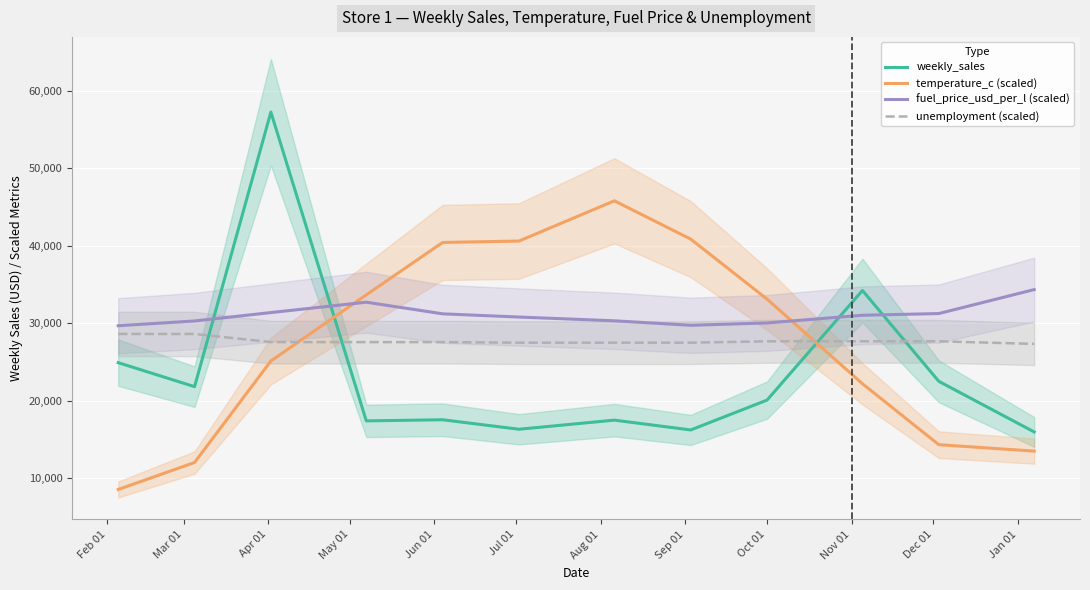

How many intersections are there between unemployment (scaled) and temperature_c (scaled)?

2